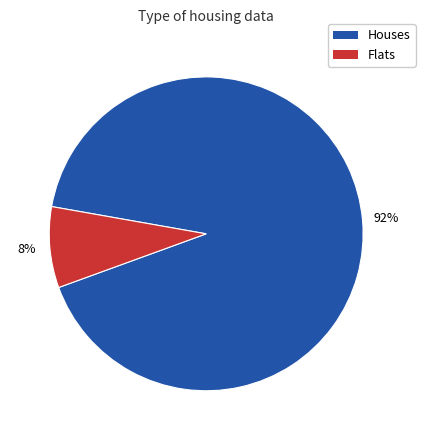

Is there a majority slice in this chart?

Yes